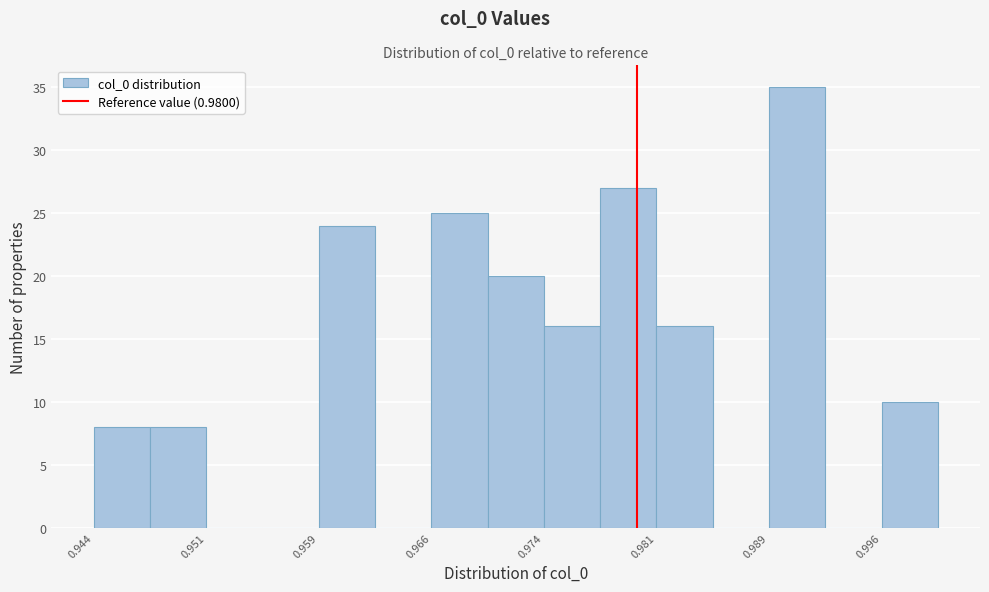

Read against the x-axis, roughly where is the centre of the tallest bar?

0.991